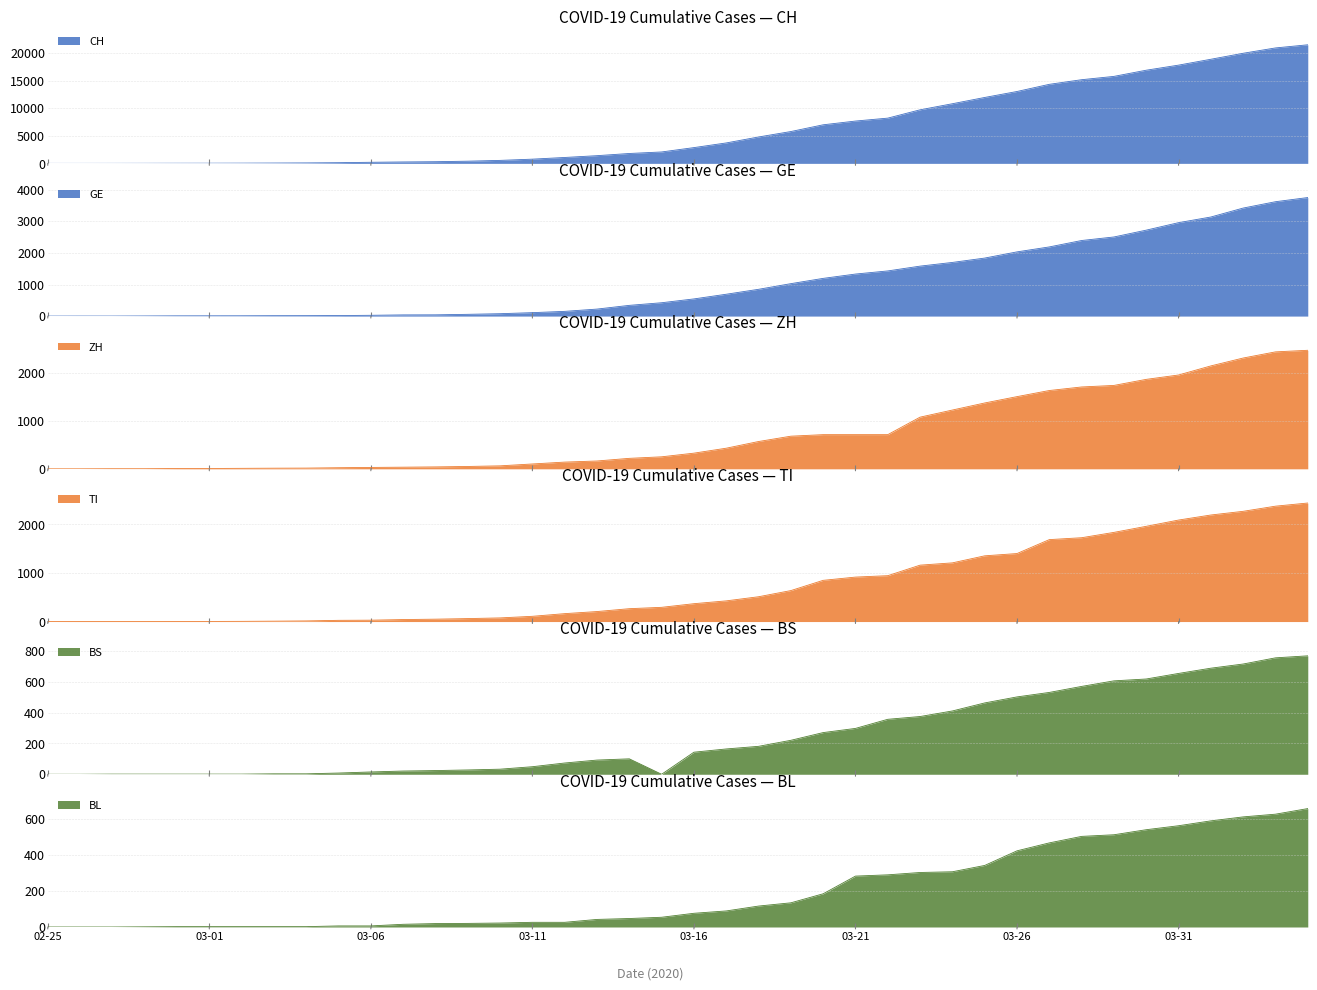

At which category is the sum across all series the highest?

2020-04-04